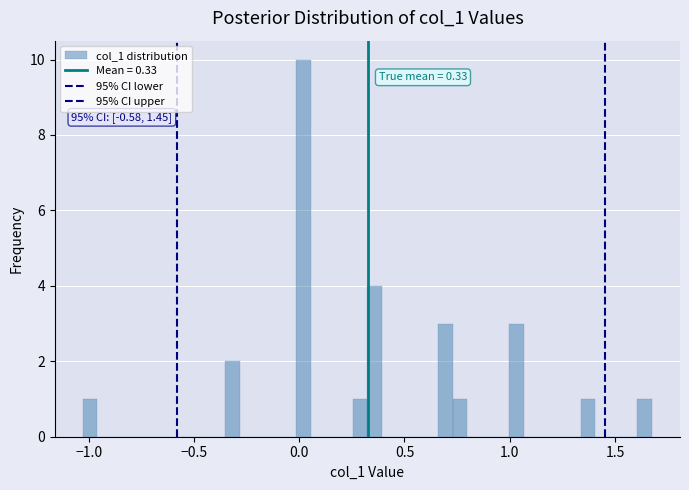

Read against the x-axis, roughly where is the centre of the tallest bar?

0.00